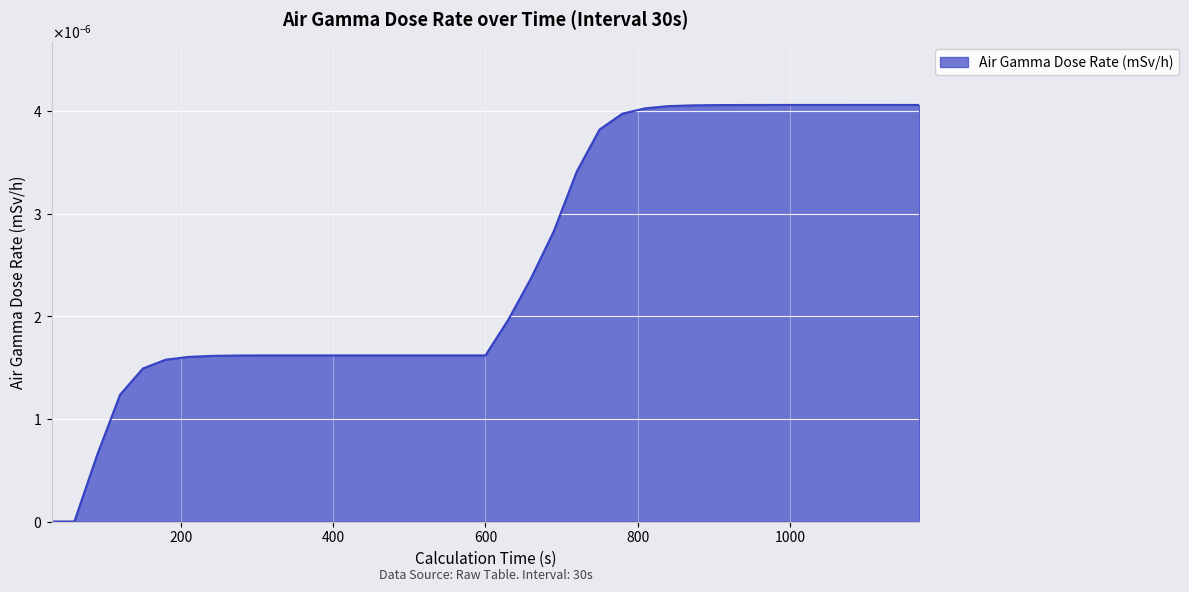

Rank the categories by value from highest to lowest.

1110, 1080, 1140, 1170, 1050, 1020, 990, 960, 930, 900, 870, 840, 810, 780, 750, 720, 690, 660, 630, 300, 330, 360, 390, 420, 450, 480, 510, 540, 570, 600, 270, 240, 210, 180, 150, 120, 90, 30, 60